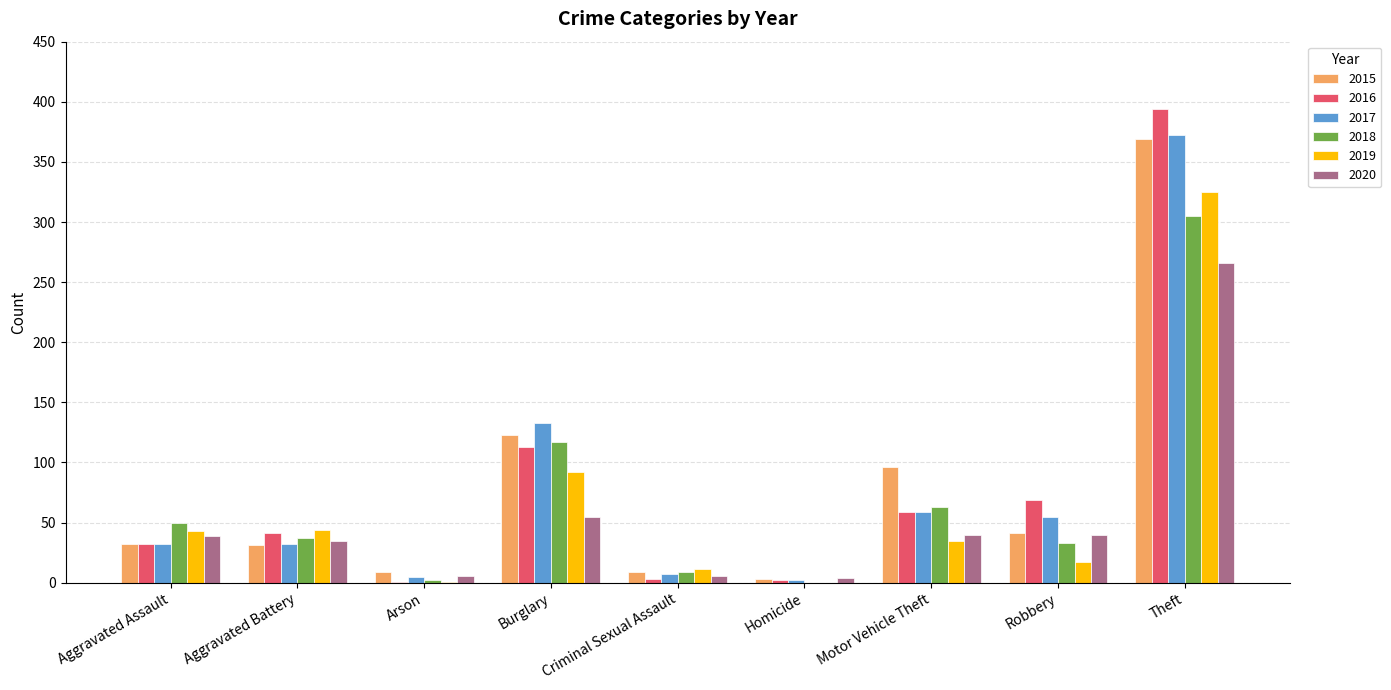

At which label is 2018 closest to 152?

Burglary